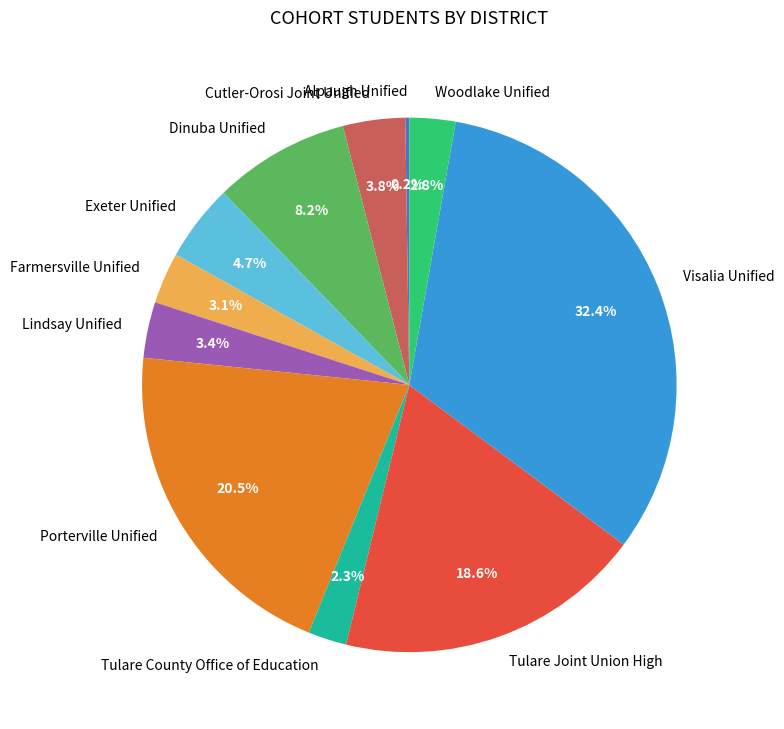

Does Cutler-Orosi Joint Unified represent more than half of the total?

No